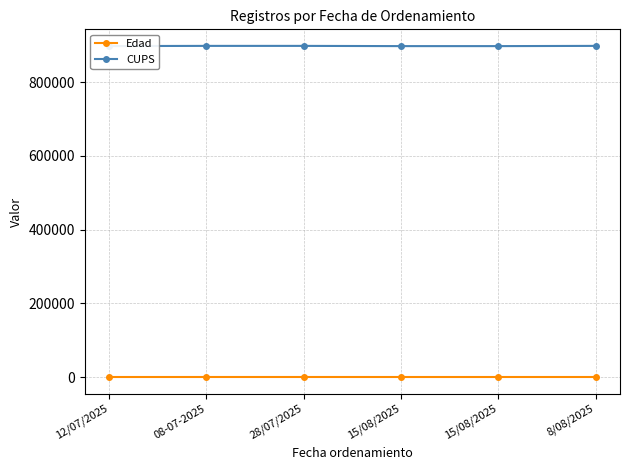

At 28/07/2025, list the series in order from largest to smallest.

CUPS, Edad